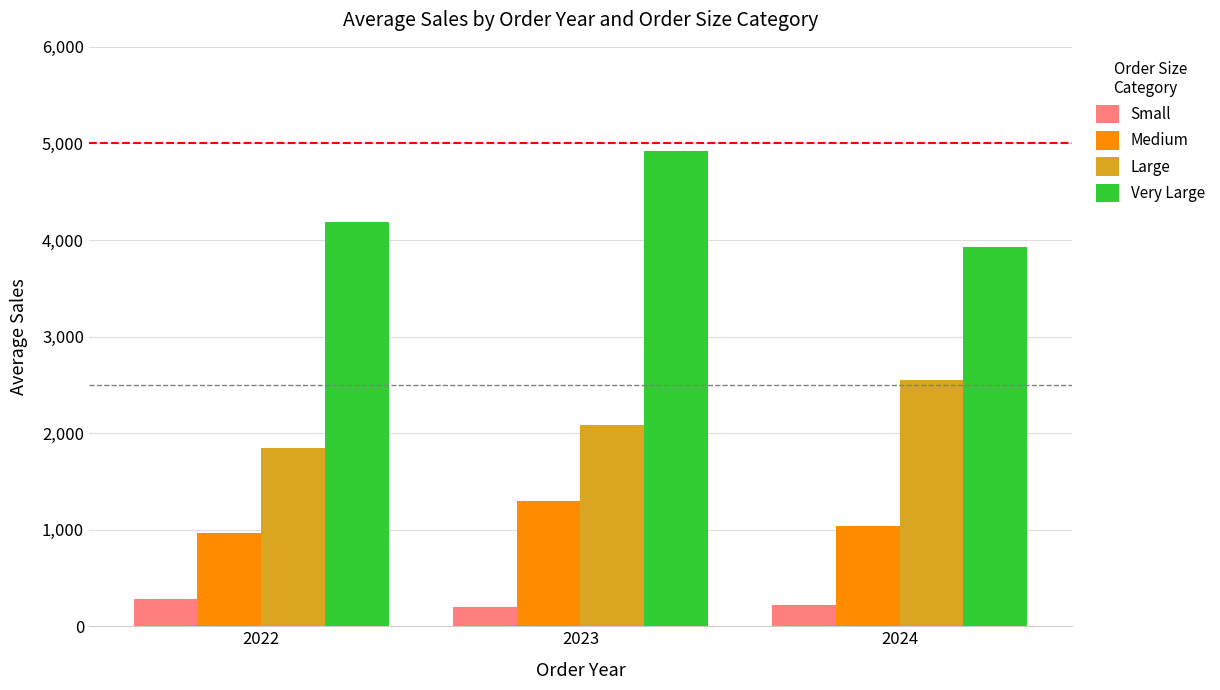

What is the sum of the Small values at 2023 and 2024?

426.8